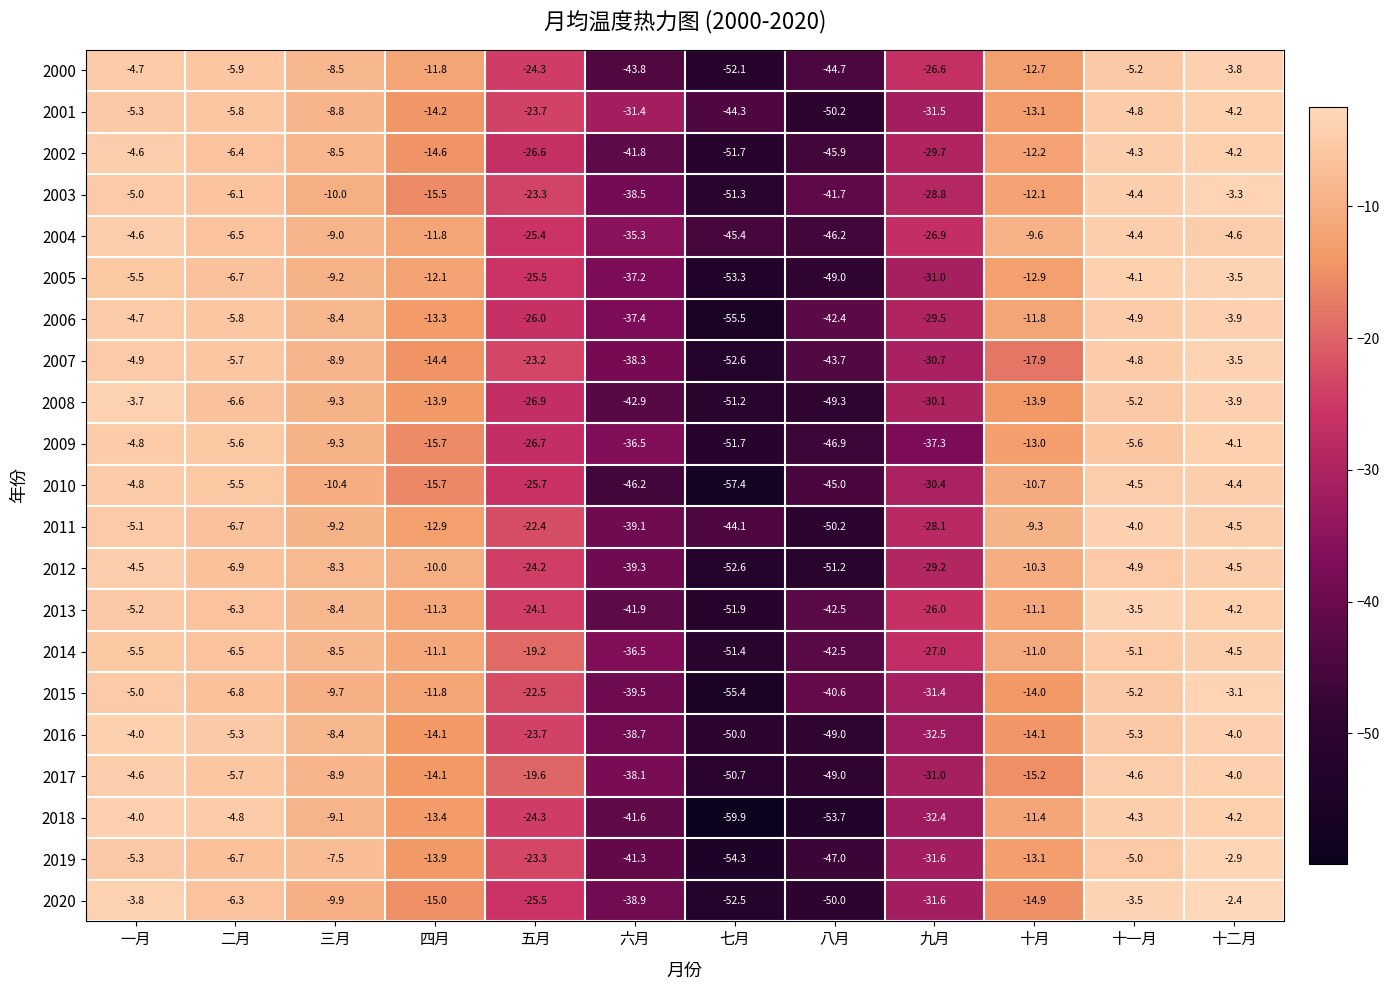

What is the maximum value shown in the chart?

-2.4